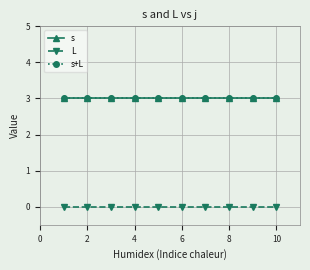

How many lines are shown in the chart?

3